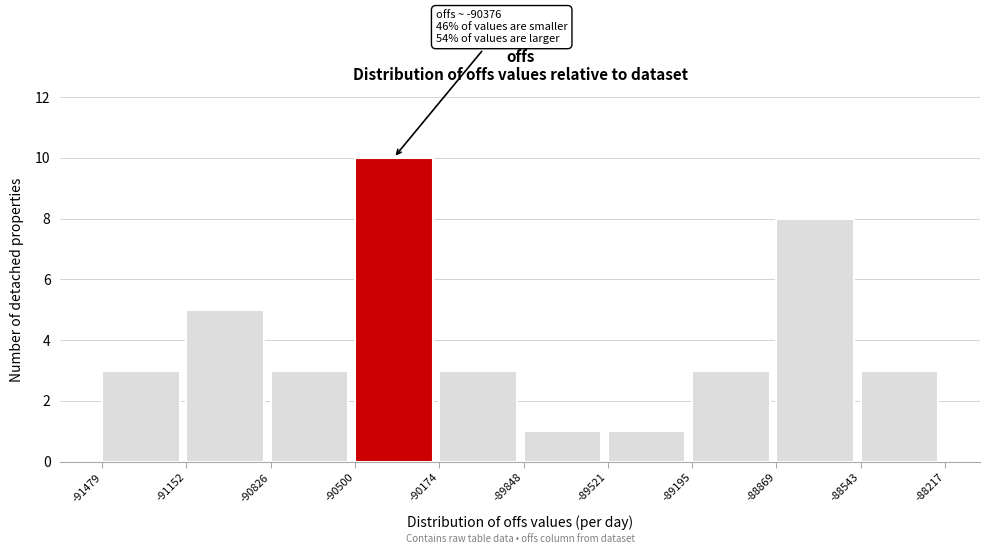

Over which range of the x-axis is the bar tallest?

-90500 to -90174